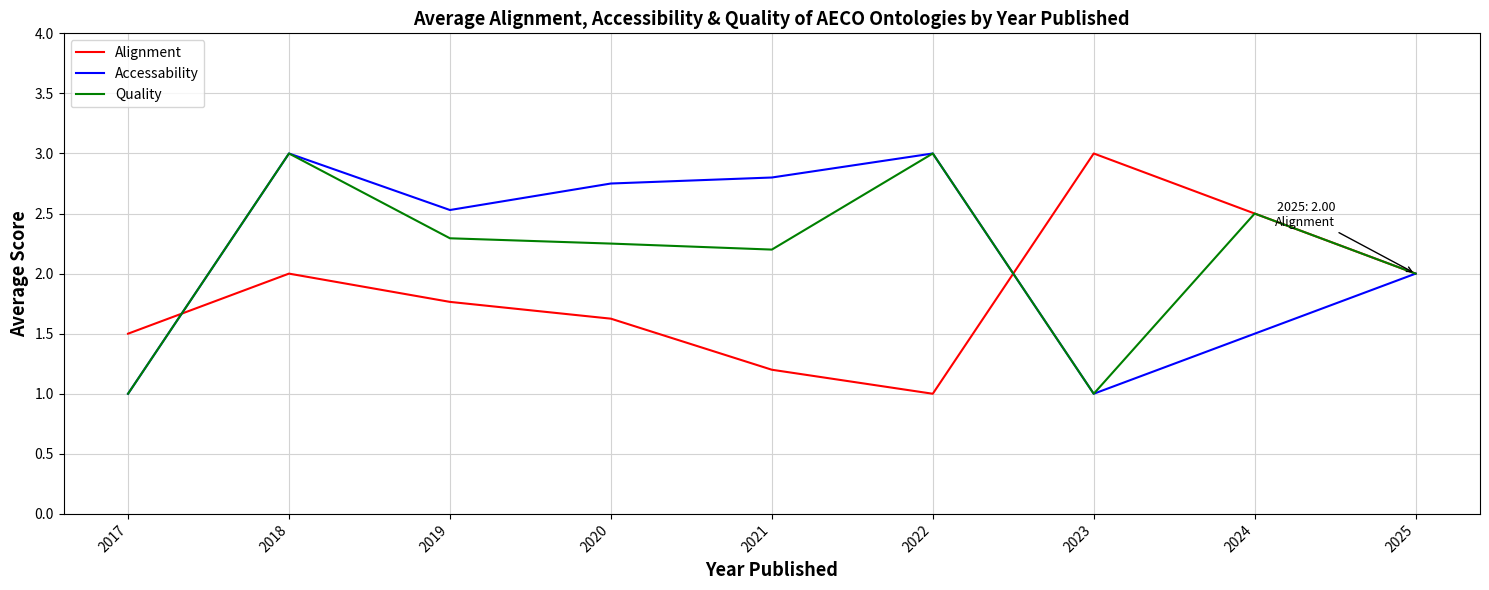

Read the Accessability value at 2023.

1.0